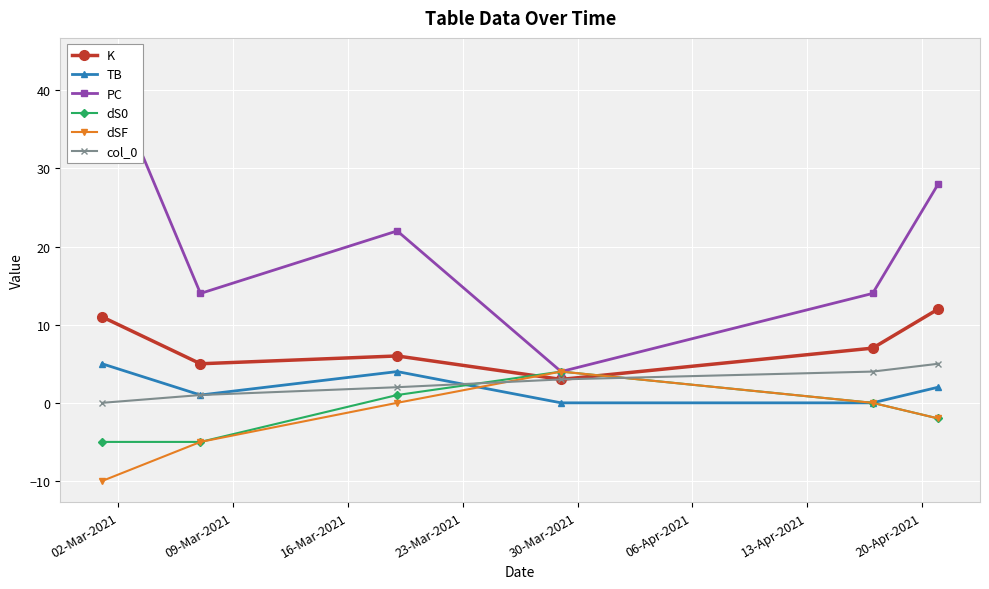

Which series ends up on top after the final intersection of dS0 and col_0?

col_0